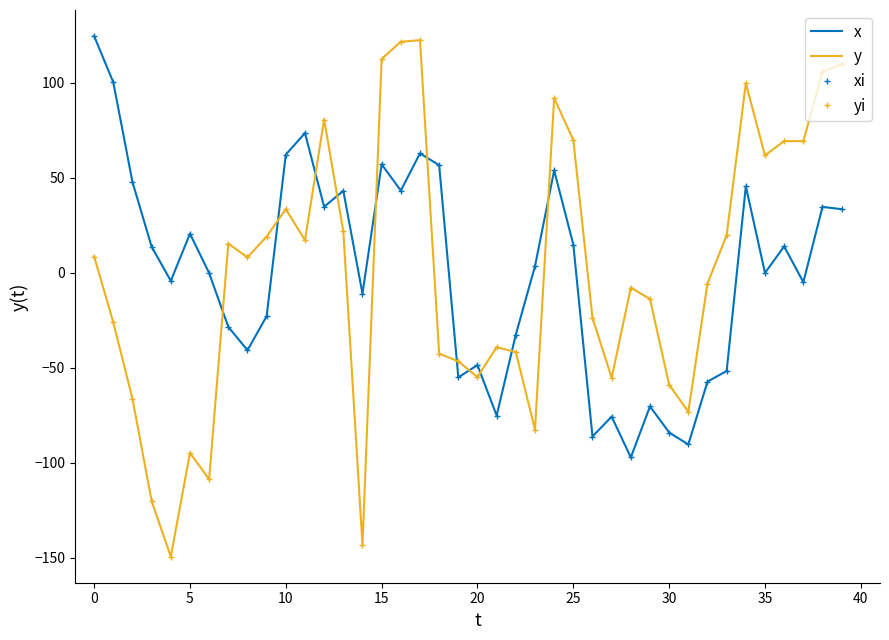

Which series has the largest total across all categories?

x